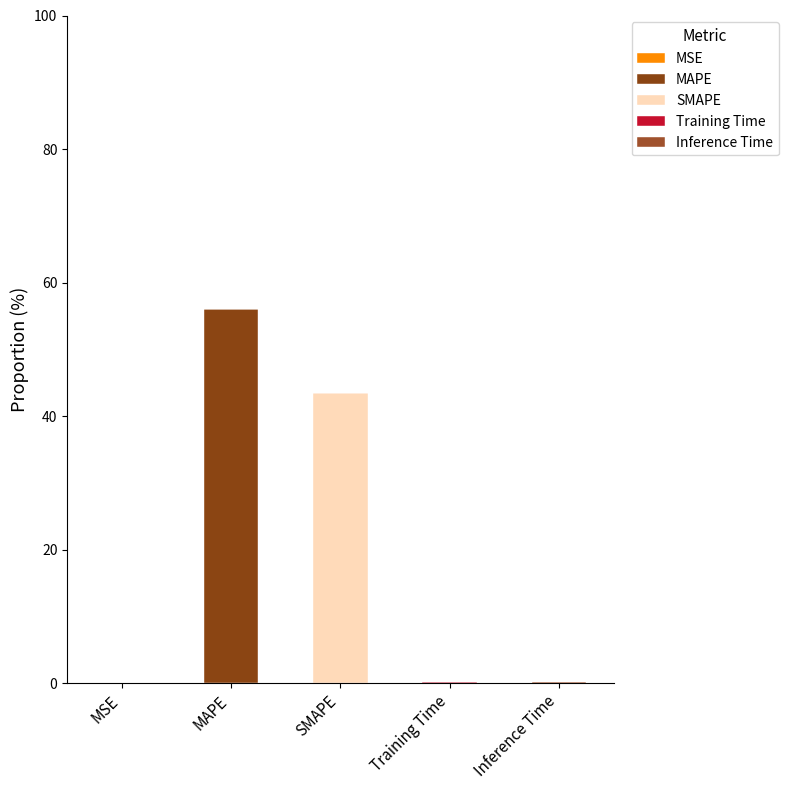

What is the difference between the maximum and minimum values in the Training Time series?

0.2